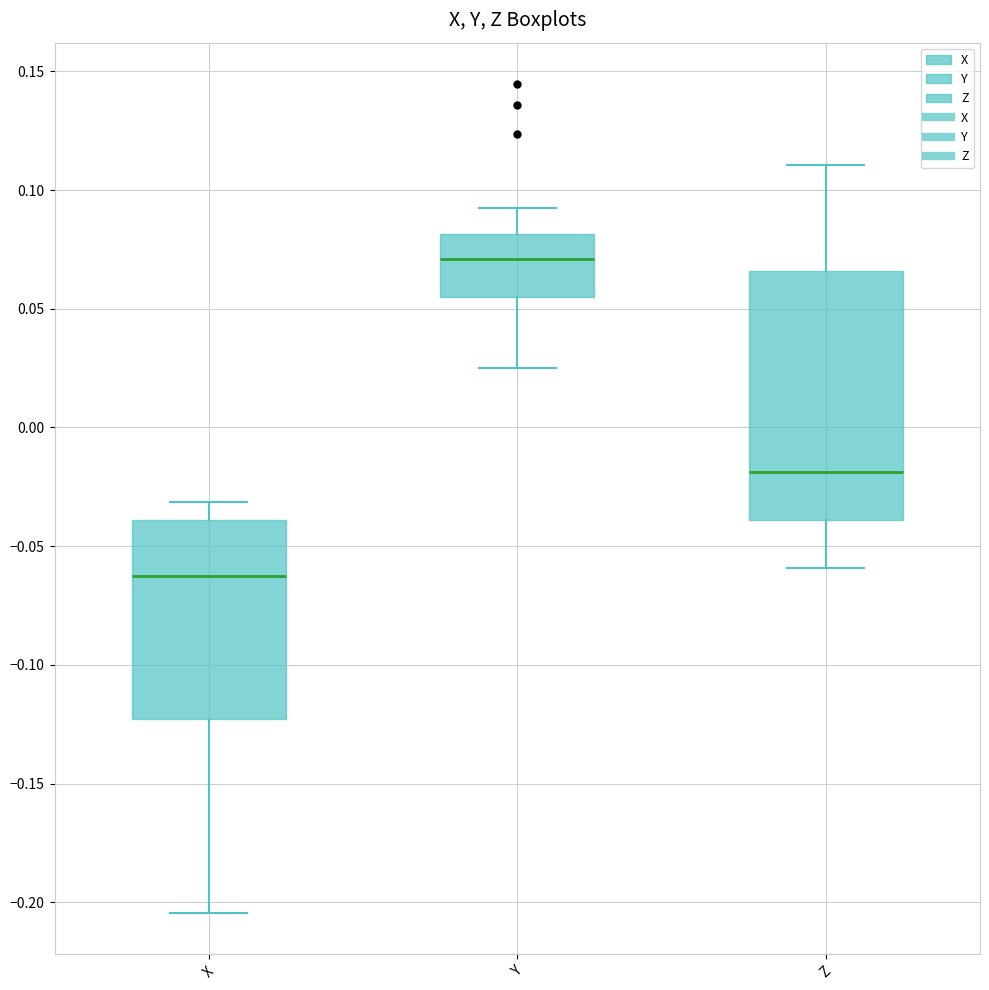

Reading left to right, transcribe this box plot: for each box, give where its median line is, the range the box spans, and where its two whiskers end, as read against the y-axis. The values are not printed on the chart, so give them approximately, as read against the axis.

X: median -0.065, box -0.125 to -0.040, whiskers -0.205 to -0.030
Y: median 0.070, box 0.055 to 0.080, whiskers 0.025 to 0.090
Z: median -0.020, box -0.040 to 0.065, whiskers -0.060 to 0.110